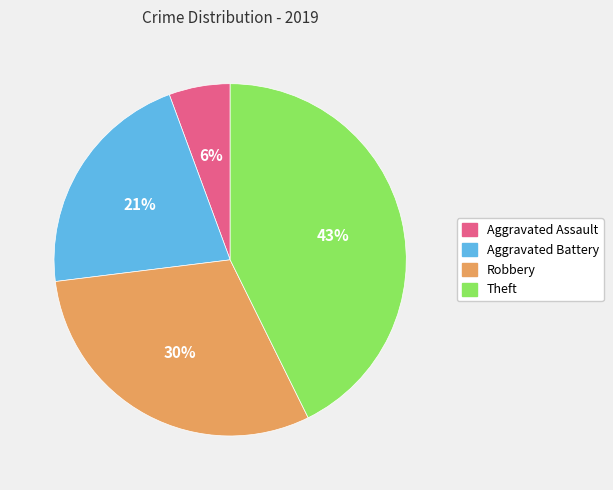

Approximately how many times larger is the value at Aggravated Assault compared to Theft?

0.1